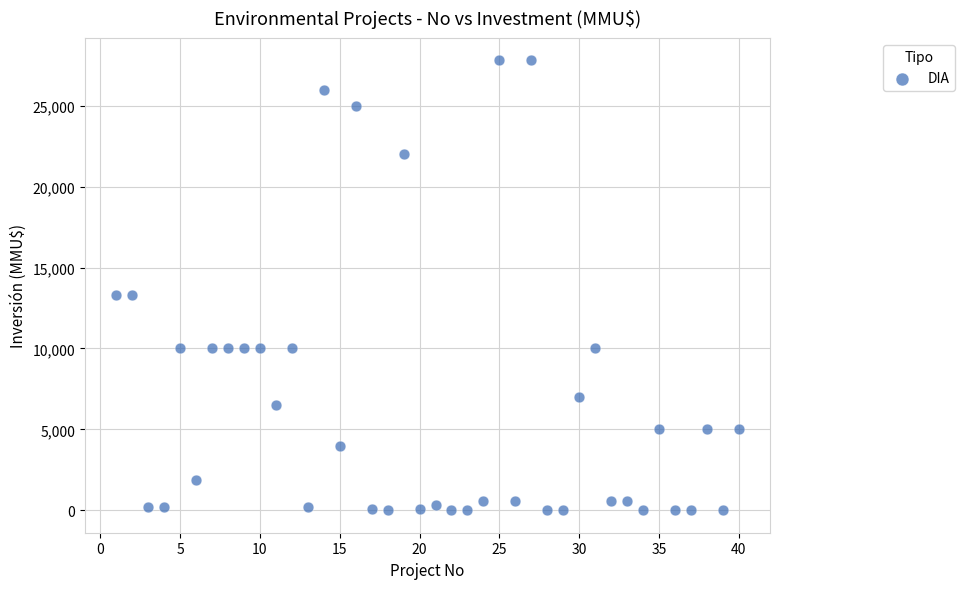

What is the range of Y values (max minus min)?

27800